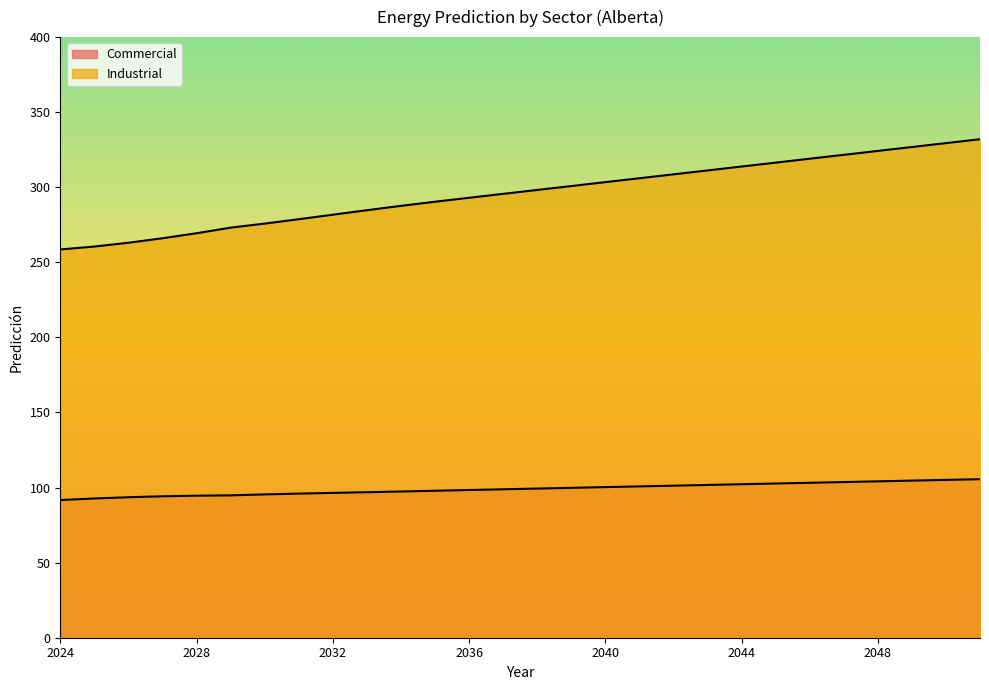

Reading left to right, what are all the values shown in this chart?

Commercial: 91.7	92.7	93.6	94.2	94.6	94.8	95.4	96.0	96.5	96.9	97.4	97.9	98.4	98.9	99.3	99.8	100.3	100.8	101.3	101.7	102.2	102.7	103.2	103.7	104.1	104.6	105.1	105.6
Industrial: 258.6	260.5	263.0	266.0	269.4	273.1	275.8	278.7	281.7	284.7	287.6	290.3	293.0	295.6	298.2	300.8	303.4	306.0	308.6	311.2	313.8	316.4	319.0	321.6	324.2	326.8	329.4	332.0